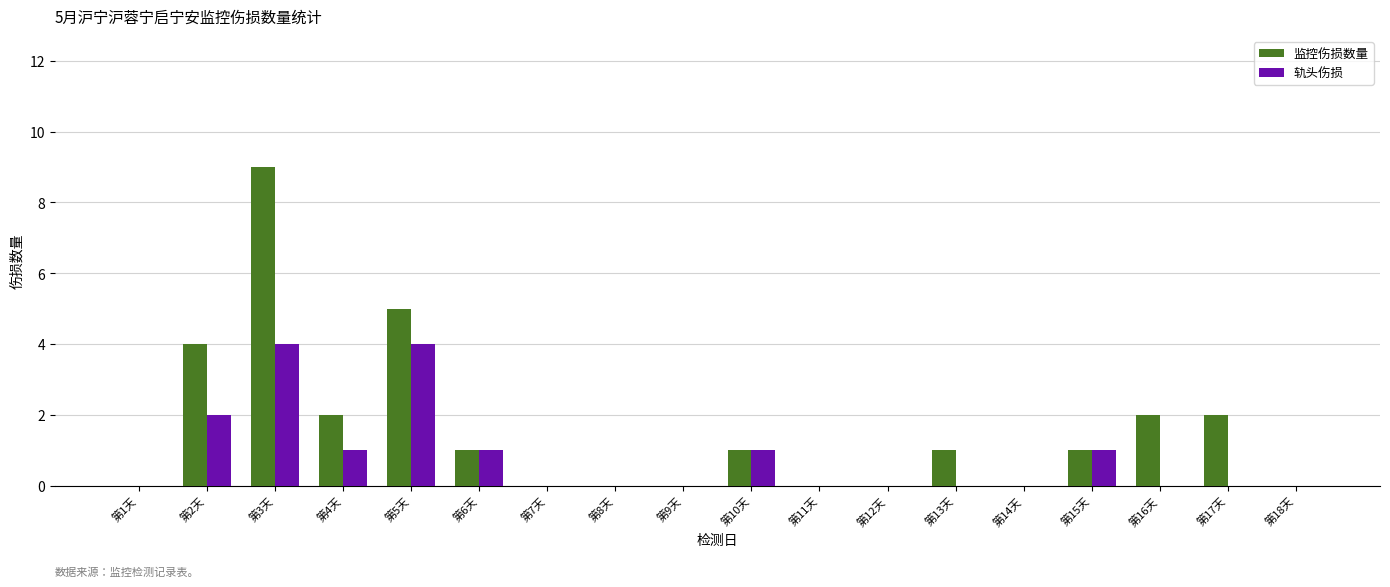

At which category is the sum across all series the highest?

第3天